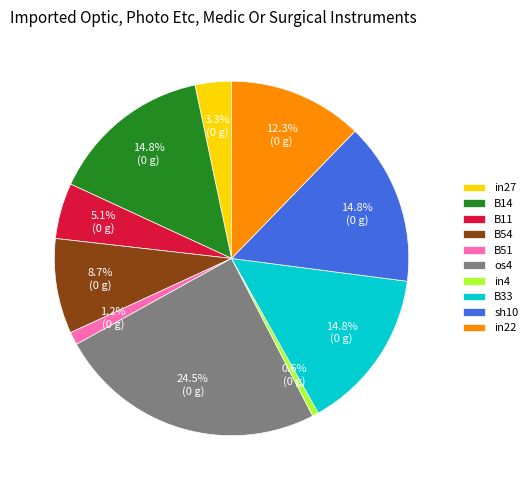

Is the sum of in4 and B33 greater than half?

No